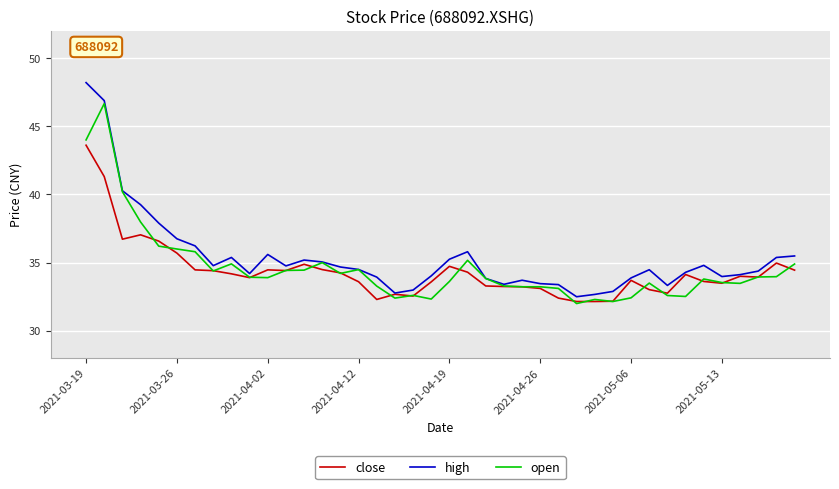

Which series has the widest spread of values?

high